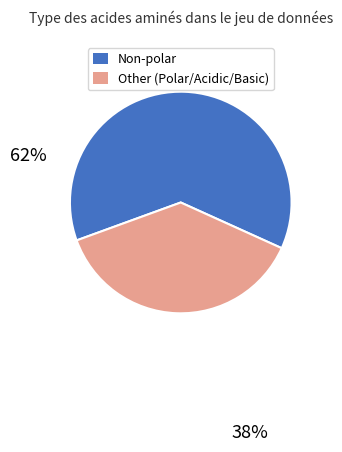

Count the number of slices in the pie.

2